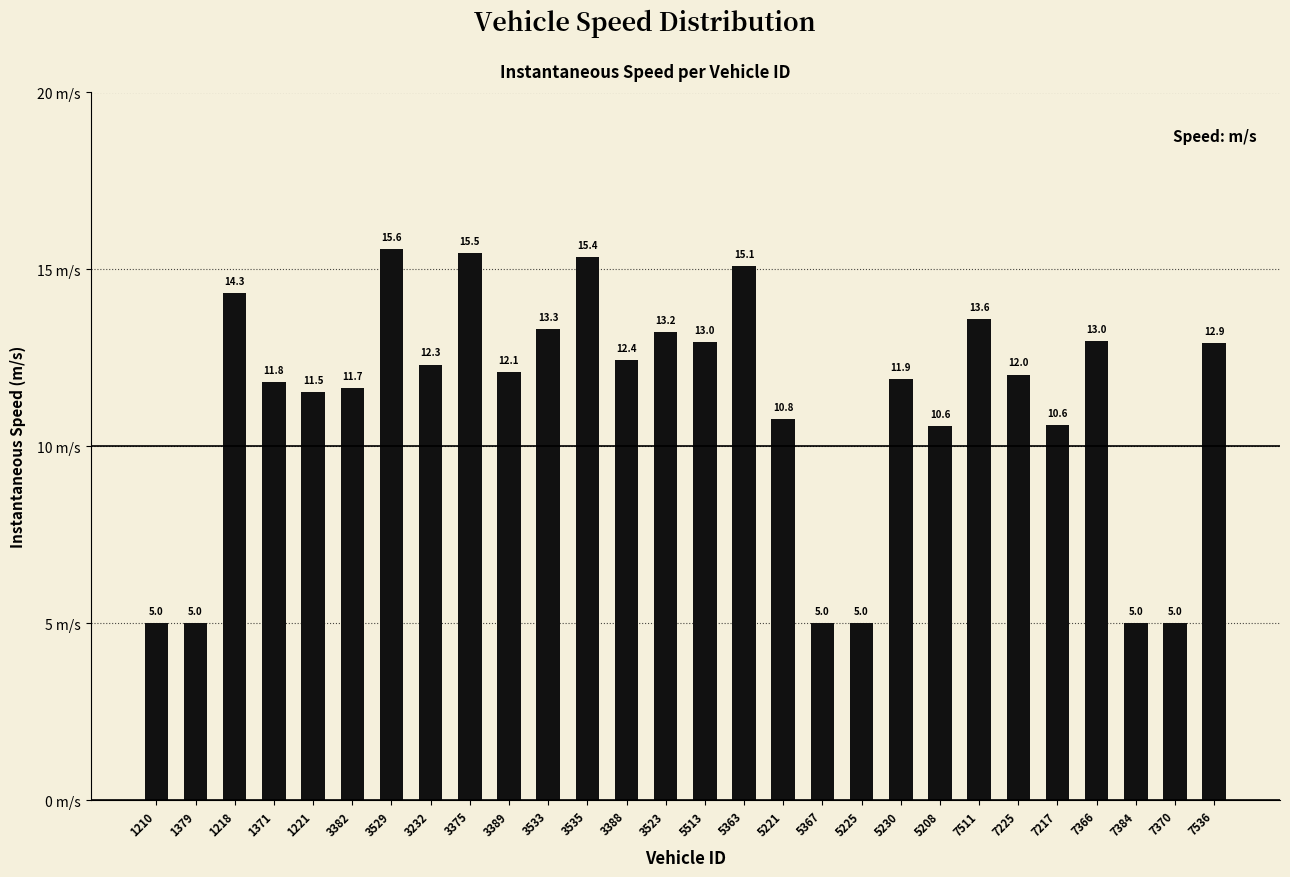

Reading left to right, transcribe all the data shown in this chart.

1210=5.0	1379=5.0	1218=14.3	1371=11.8	1221=11.5	3382=11.7	3529=15.6	3232=12.3	3375=15.5	3389=12.1	3533=13.3	3535=15.4	3388=12.4	3523=13.2	5513=13.0	5363=15.1	5221=10.8	5367=5.0	5225=5.0	5230=11.9	5208=10.6	7511=13.6	7225=12.0	7217=10.6	7366=13.0	7384=5.0	7370=5.0	7536=12.9